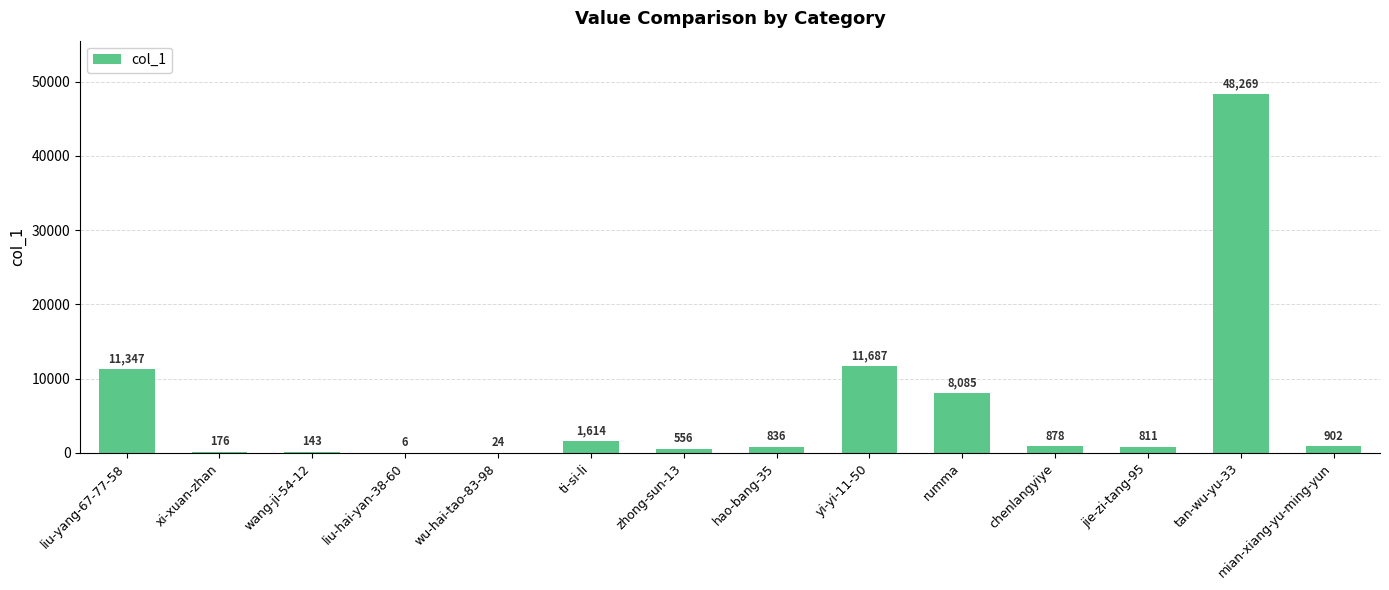

Count the number of categories in the chart.

14